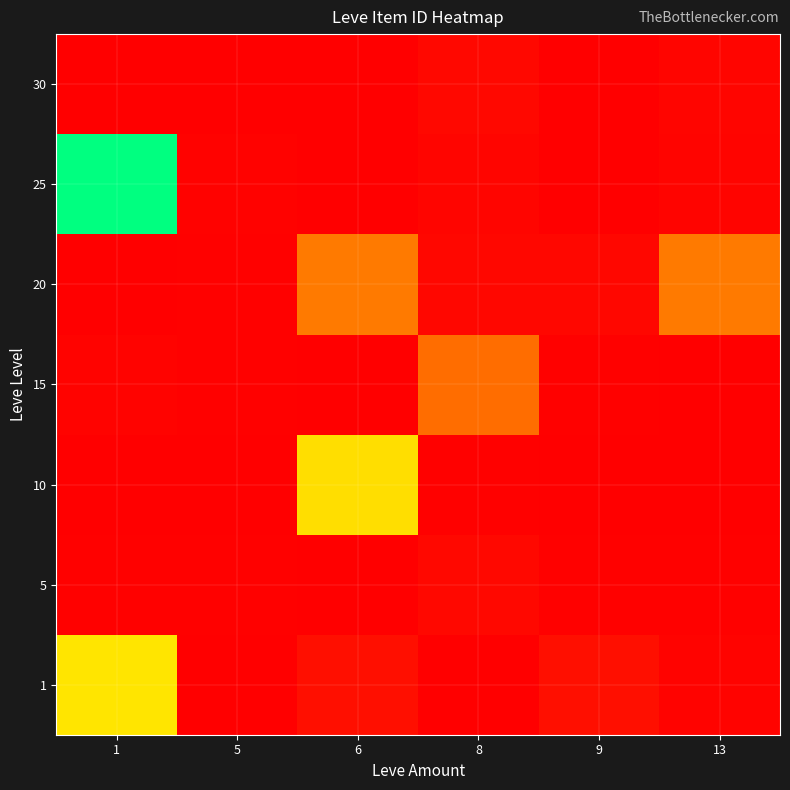

Which category has the lowest value across all series?

8